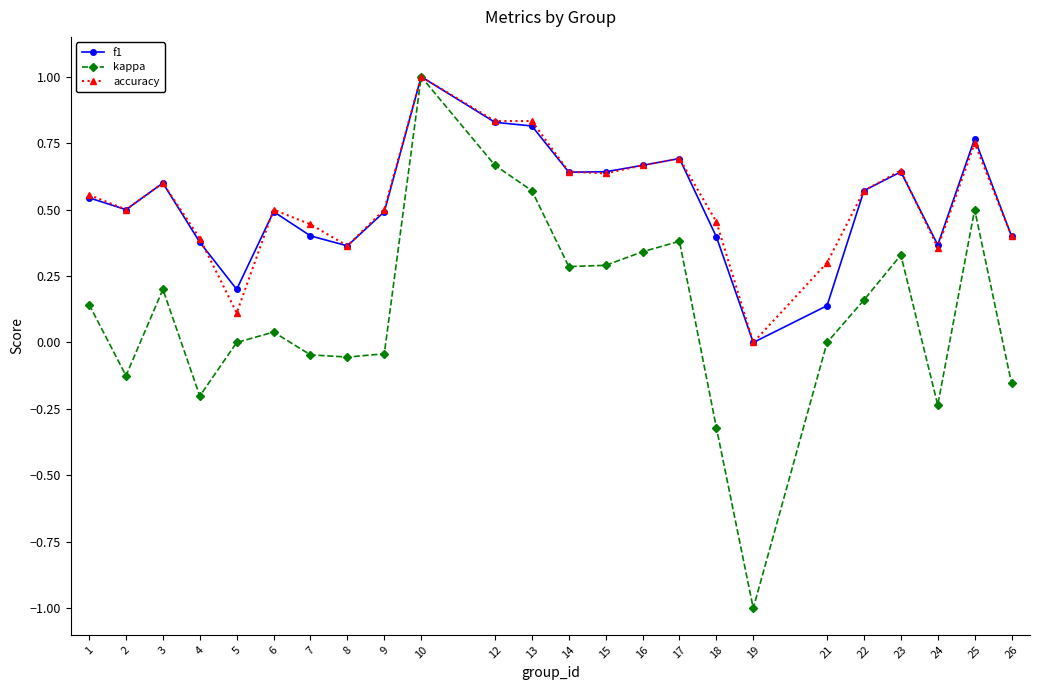

What is the maximum value shown in the chart?

1.0